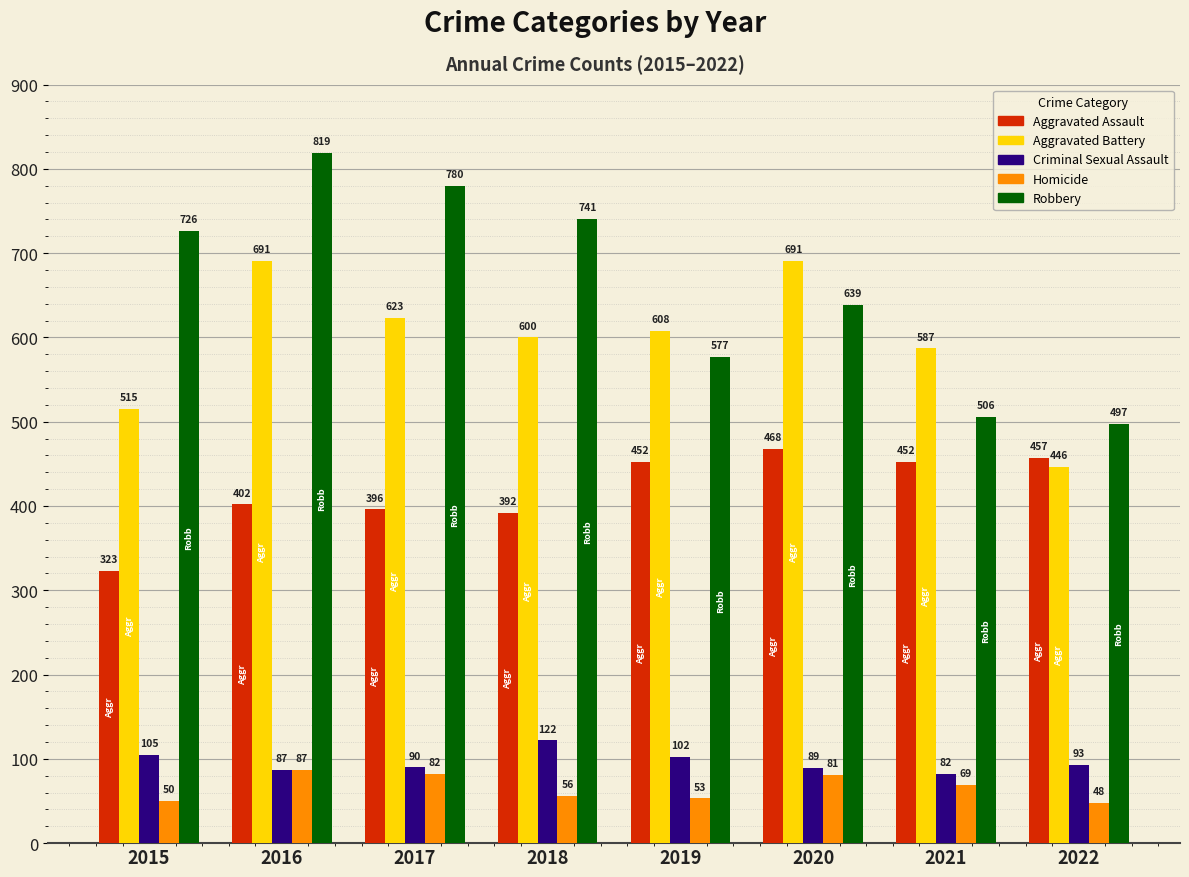

The value of Robbery at 2019 is 577. True or false?

True